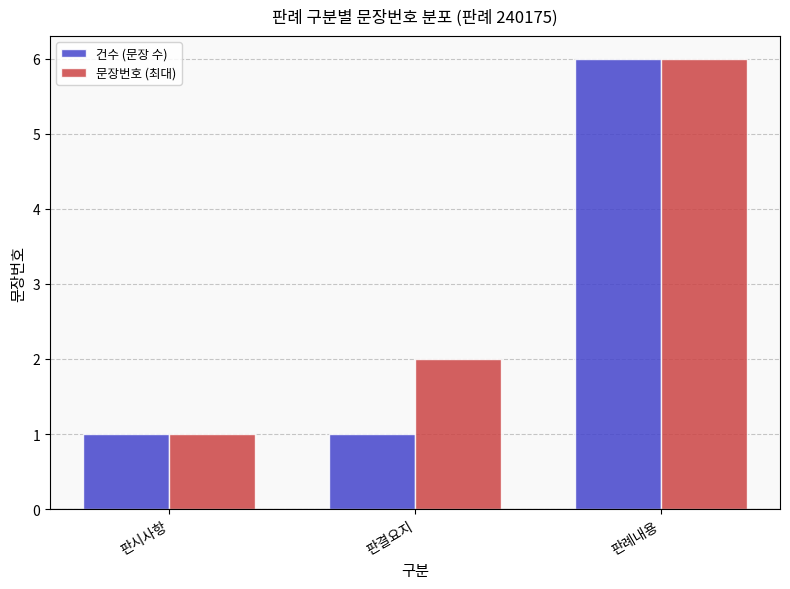

Does the chart contain any negative values?

No